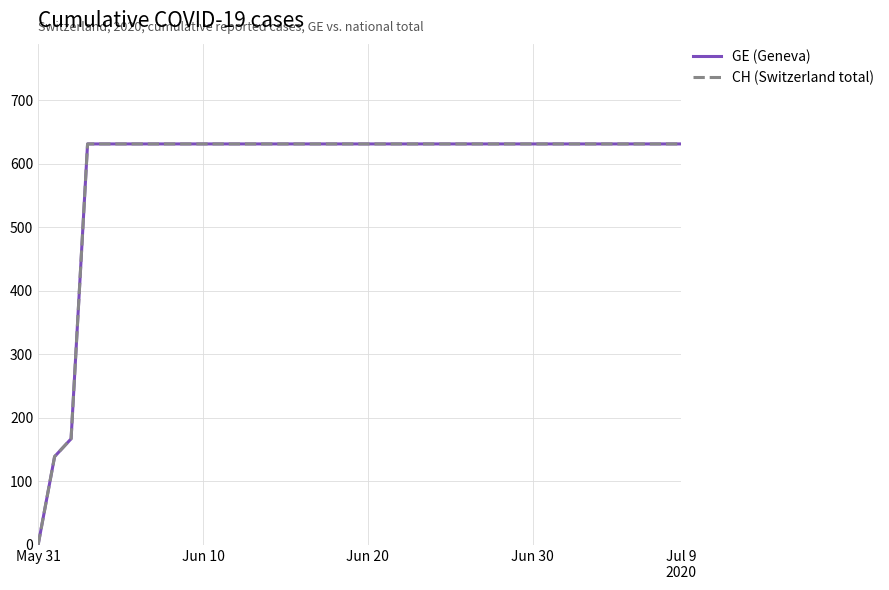

Does the chart have visible grid lines?

Yes